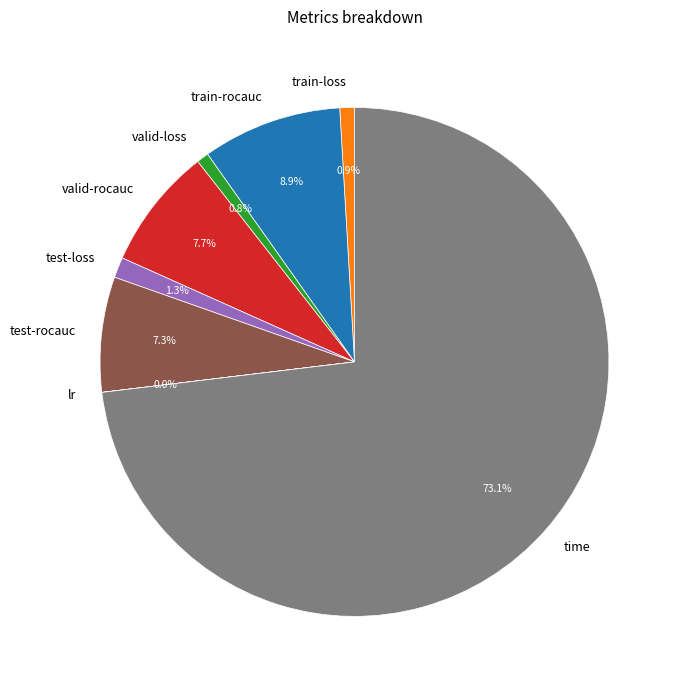

Which has a higher value, train-rocauc or valid-rocauc?

train-rocauc